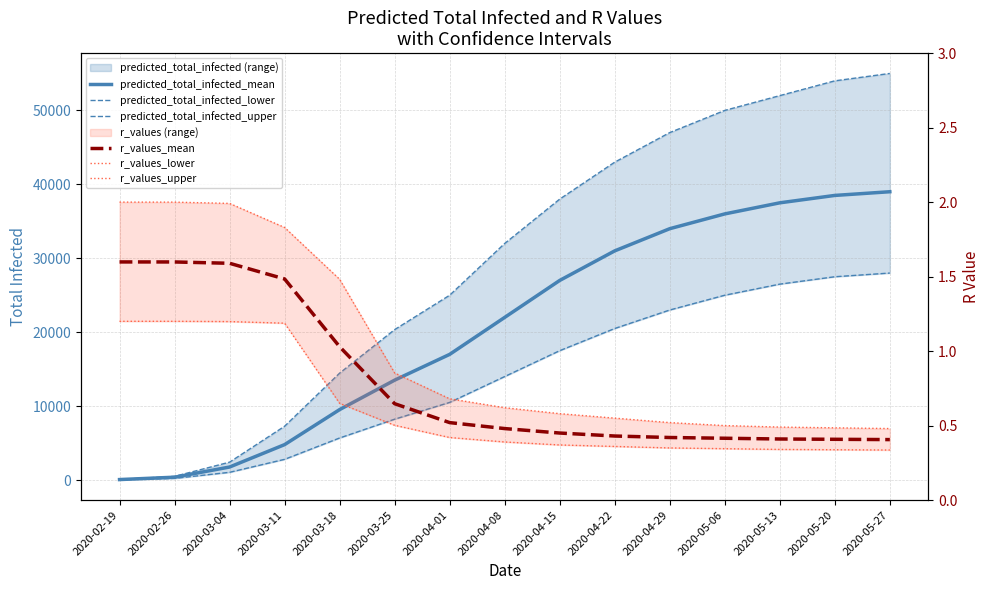

The value of predicted_total_infected_mean at 2020-05-27 is 18305.1. True or false?

False